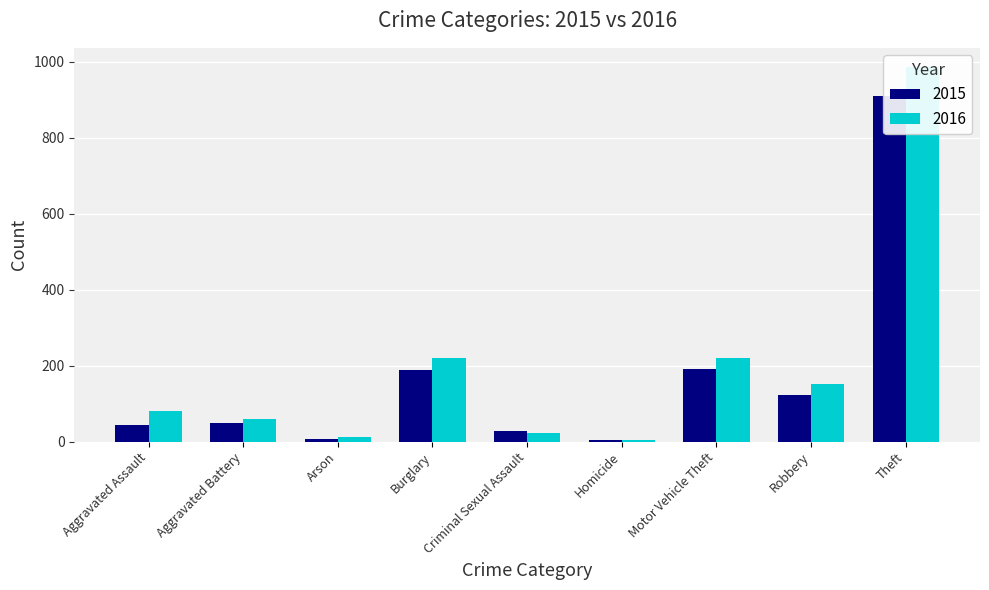

At which category does the chart reach its minimum across all series?

Homicide